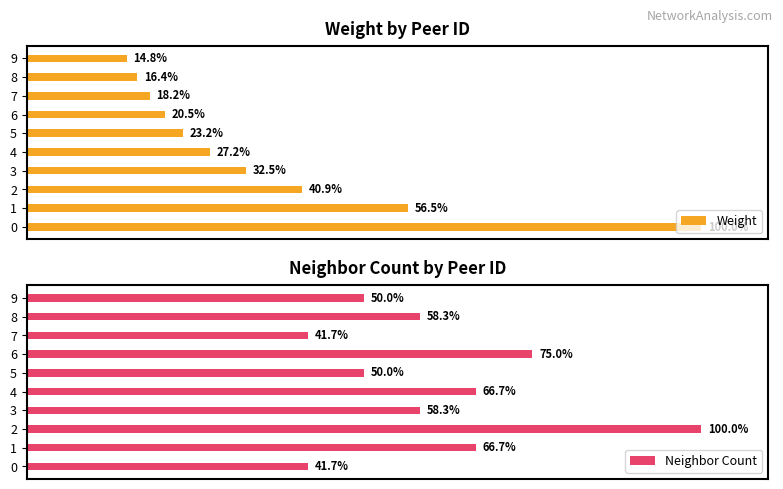

What is the label of the 7th bar from the left?

6